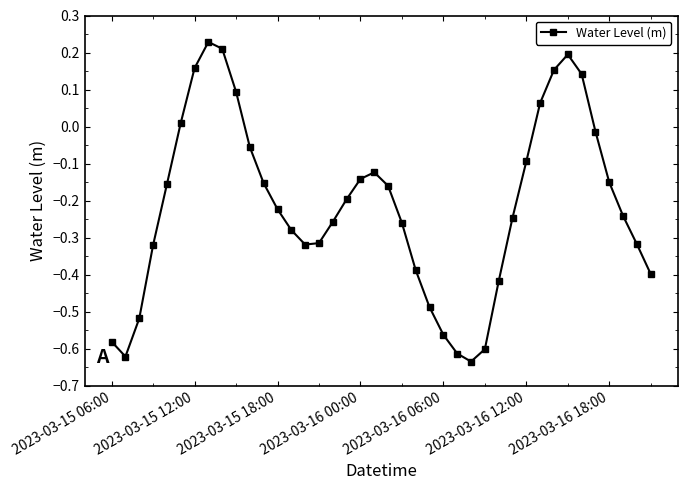

What is the difference between the maximum and minimum values?

0.9